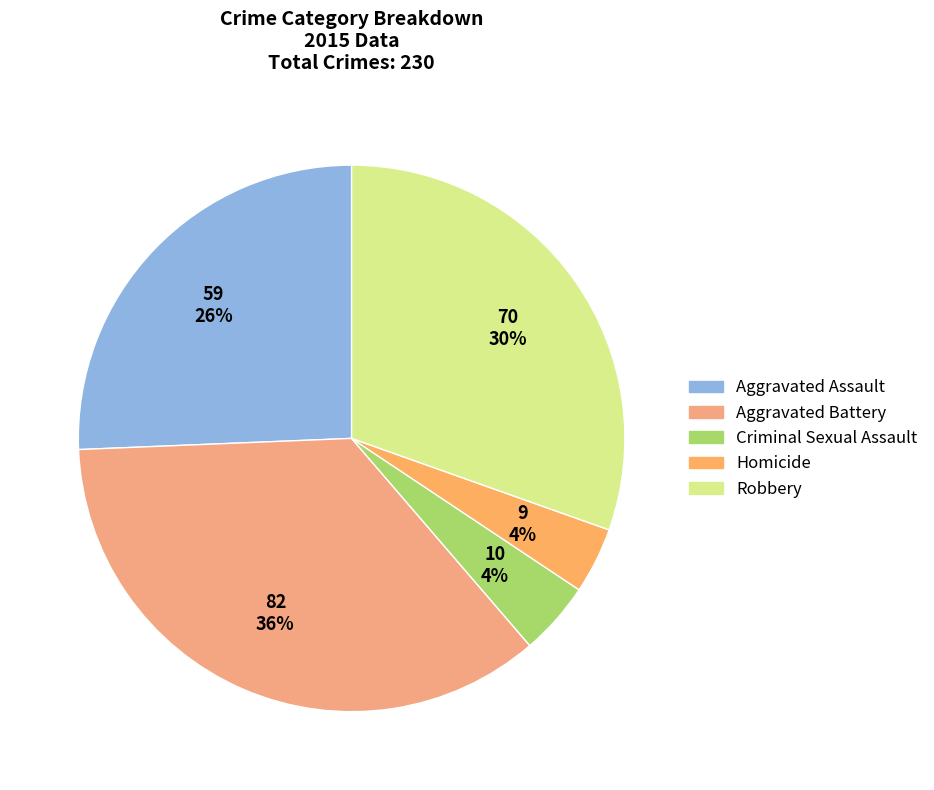

Between Aggravated Assault and Homicide, which is larger?

Aggravated Assault